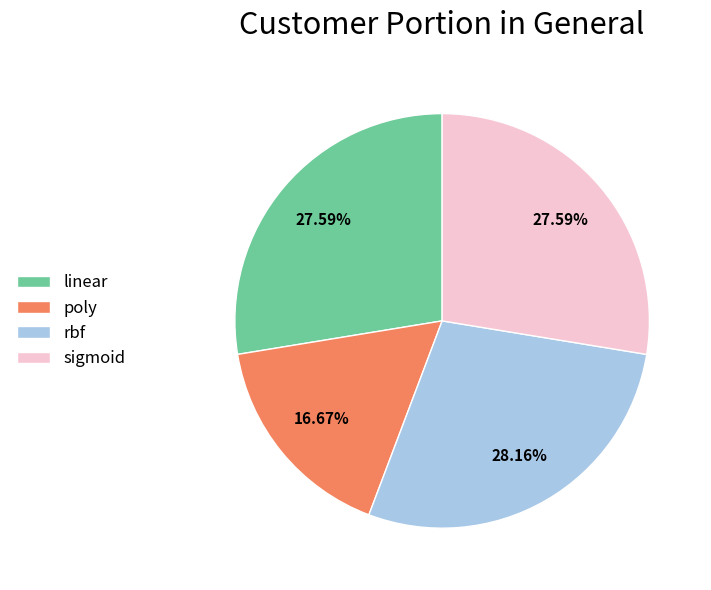

The linear slice represents 28% of the pie. True or false?

True